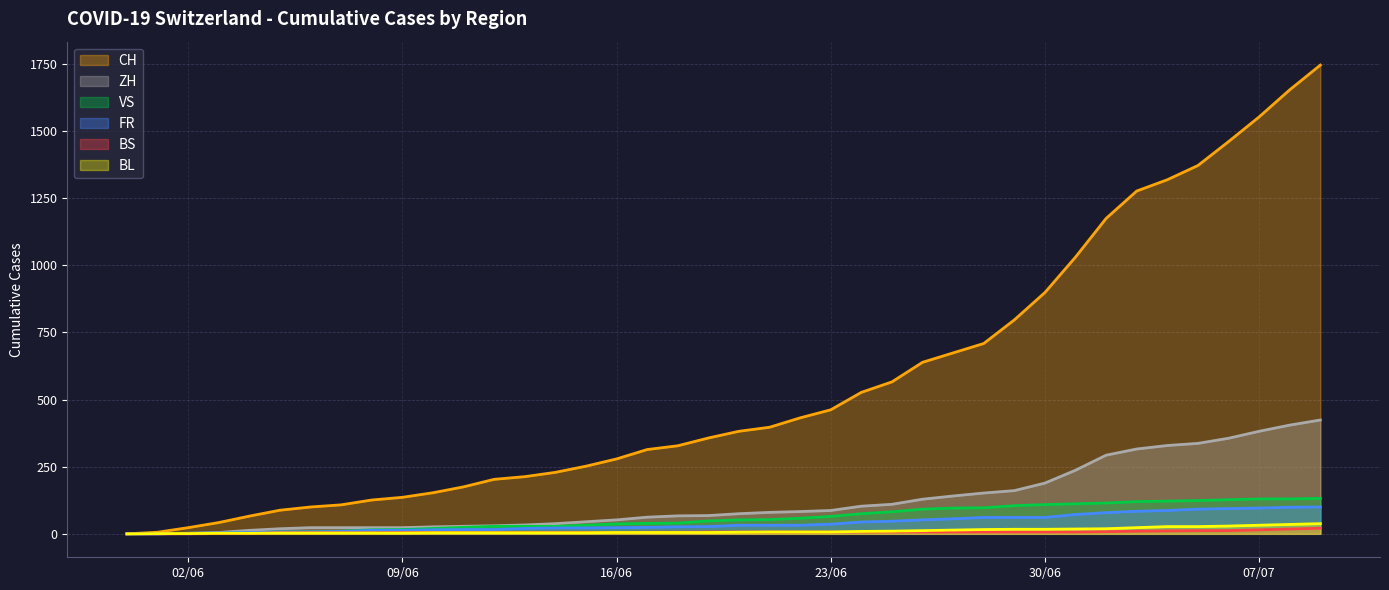

What is the greatest value displayed?

1746